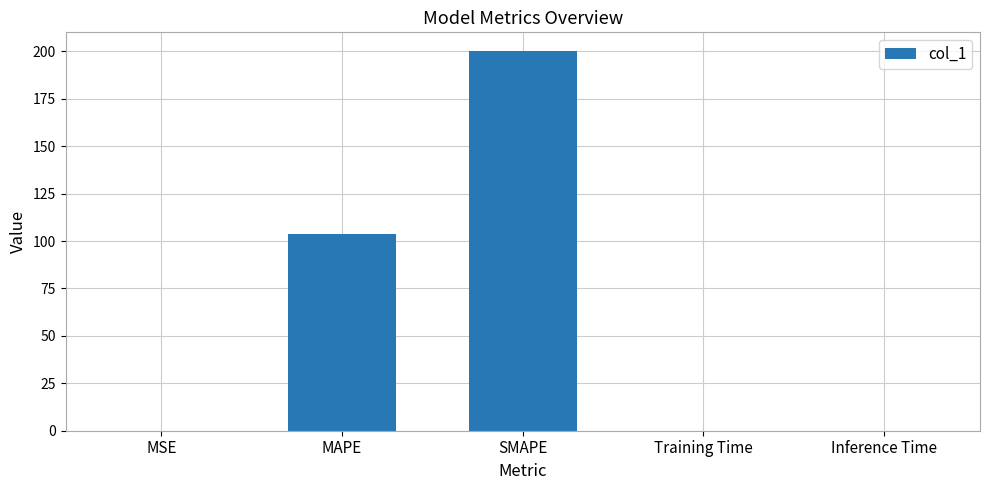

What is the sum of all values?

303.6